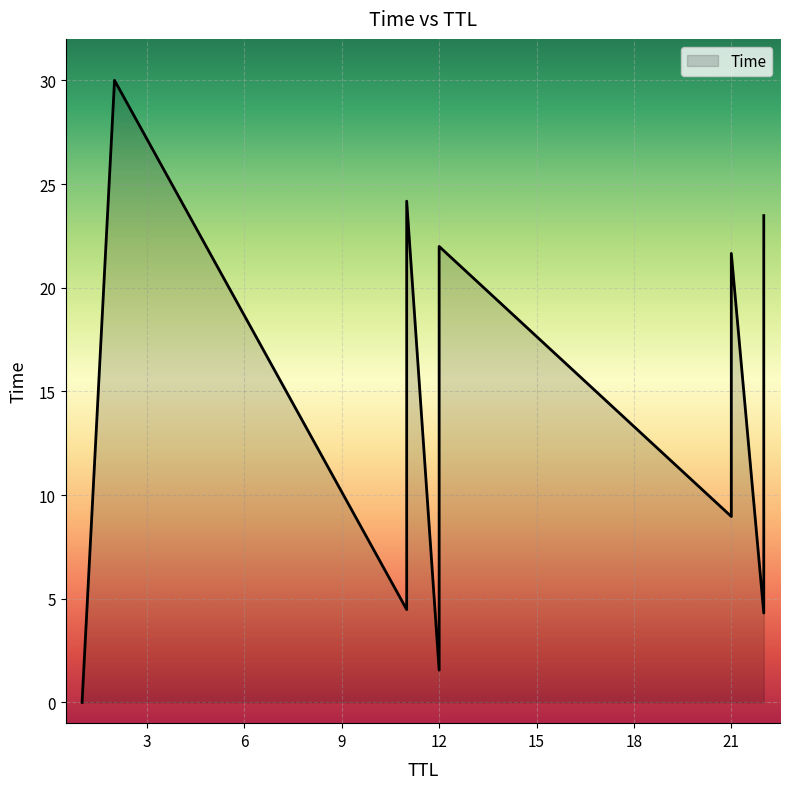

How many lines are shown in the chart?

1